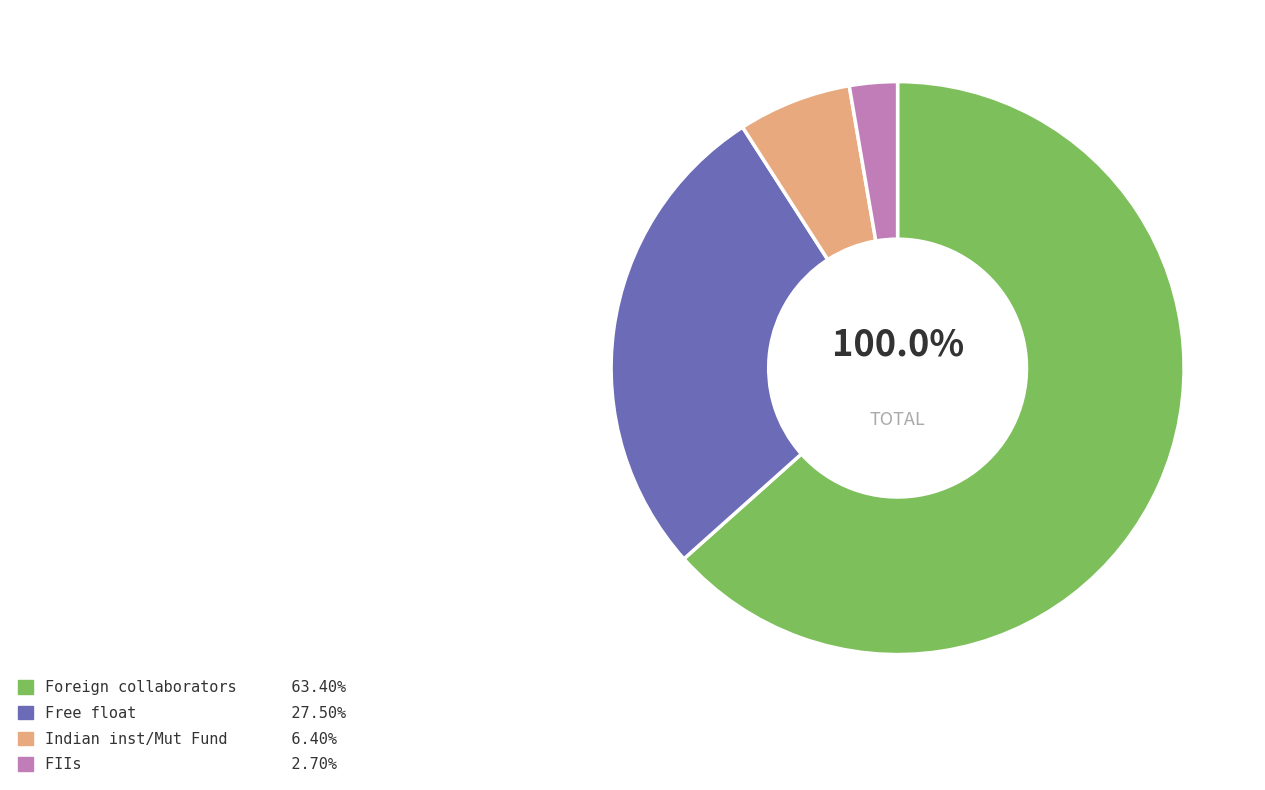

The Foreign collaborators slice represents 52% of the pie. True or false?

False